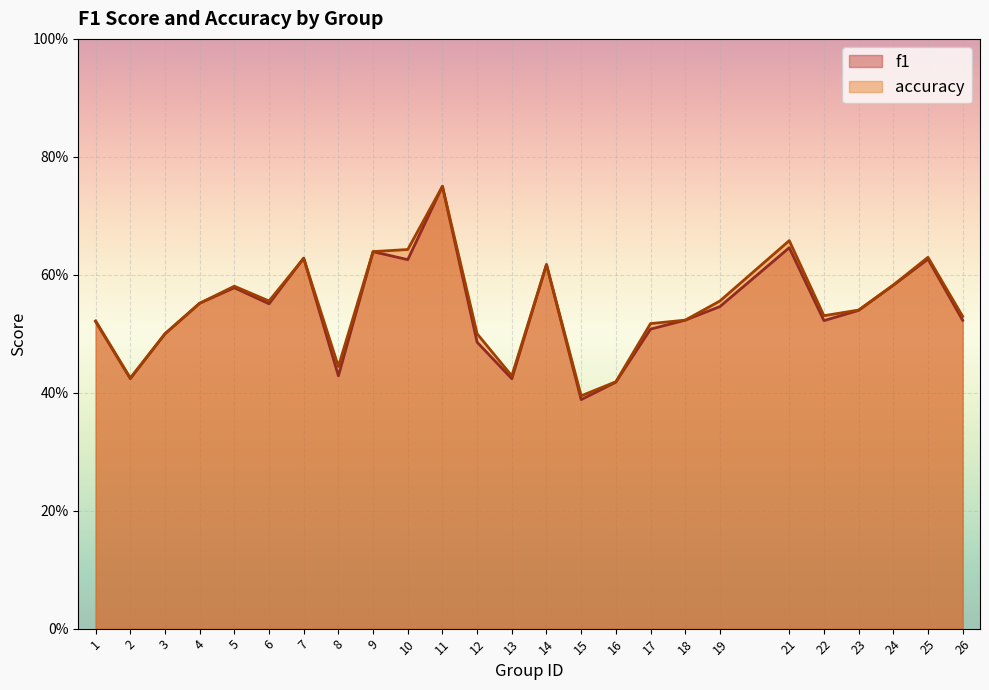

How many data points does each series have?

25